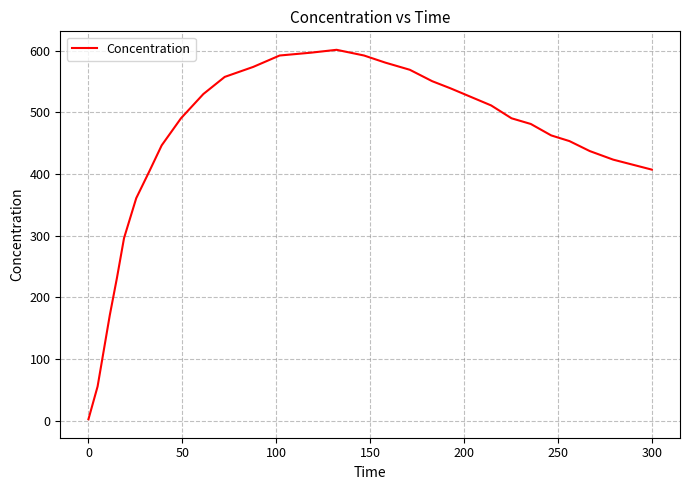

What is the maximum value shown in the chart?

601.2